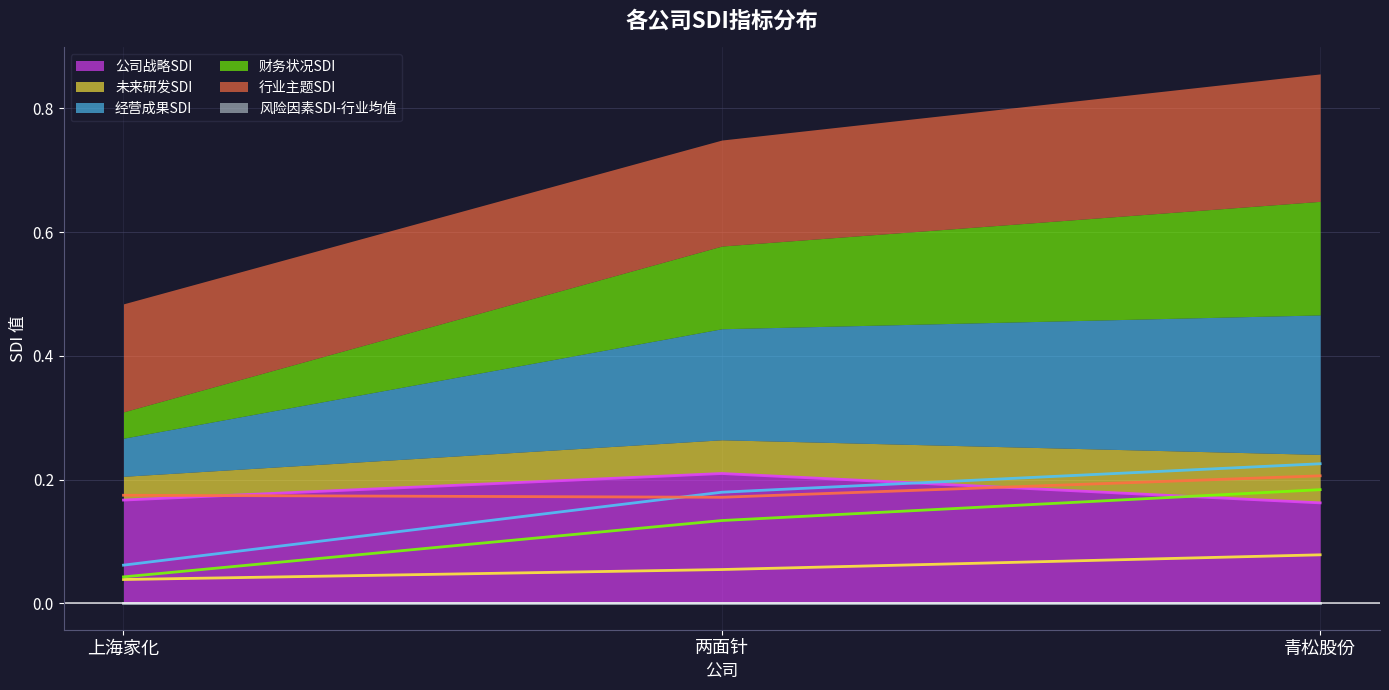

At which label does 公司战略SDI reach its peak?

两面针